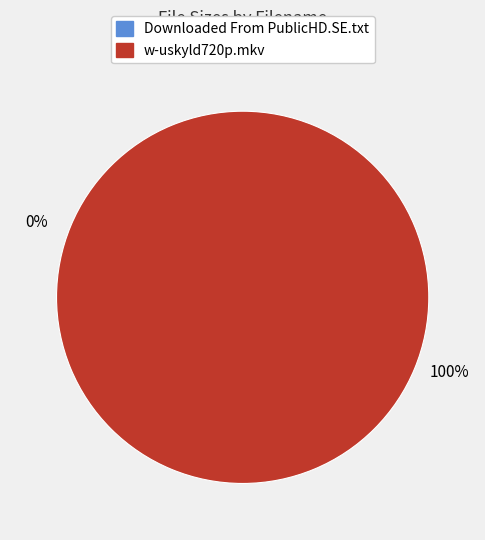

Is there any slice that represents more than half of the pie?

Yes